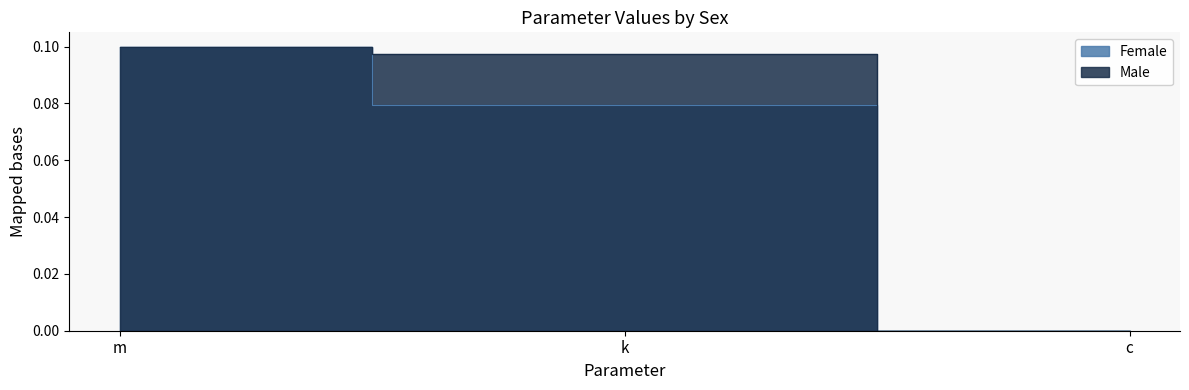

Does the chart have visible grid lines?

No